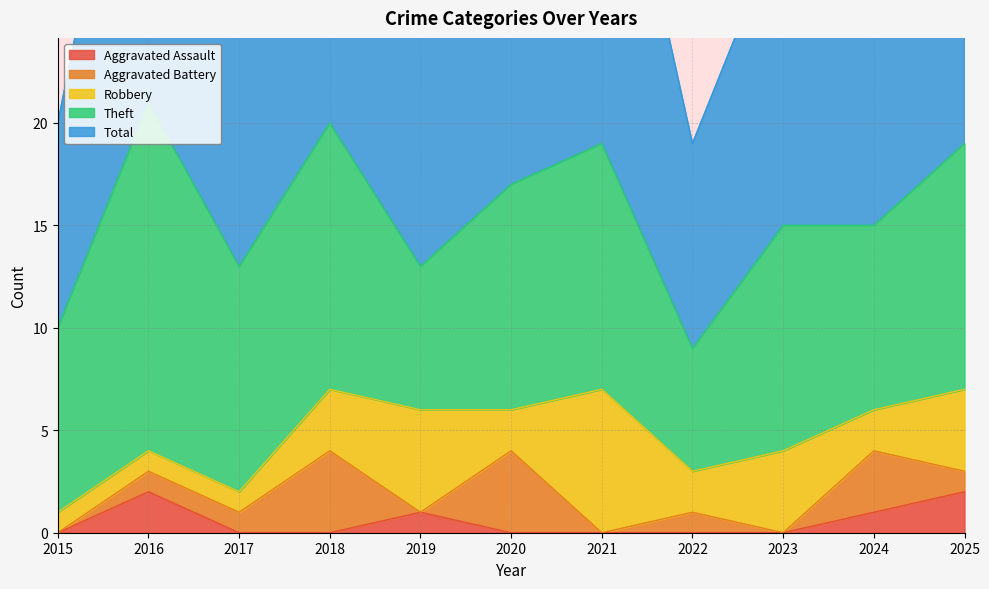

What is the value of the Robbery point at the 1st from the left?

1